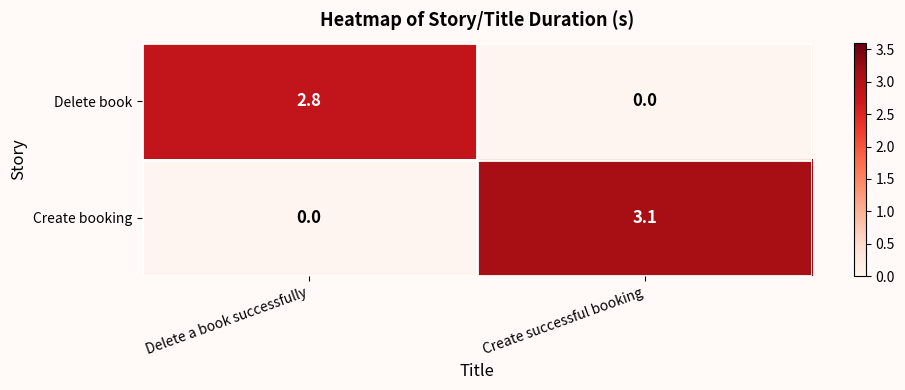

At which category does the chart reach its peak across all series?

Create successful booking